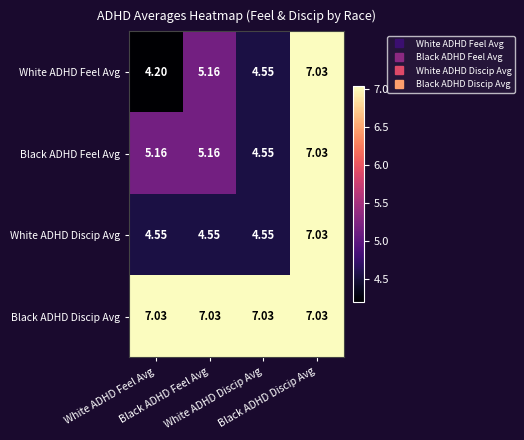

Reading left to right, what are all the values shown in this chart?

White ADHD Feel Avg: White ADHD Feel Avg=4.2	Black ADHD Feel Avg=5.2	White ADHD Discip Avg=4.5	Black ADHD Discip Avg=7.0
Black ADHD Feel Avg: White ADHD Feel Avg=5.2	Black ADHD Feel Avg=5.2	White ADHD Discip Avg=4.5	Black ADHD Discip Avg=7.0
White ADHD Discip Avg: White ADHD Feel Avg=4.5	Black ADHD Feel Avg=4.5	White ADHD Discip Avg=4.5	Black ADHD Discip Avg=7.0
Black ADHD Discip Avg: White ADHD Feel Avg=7.0	Black ADHD Feel Avg=7.0	White ADHD Discip Avg=7.0	Black ADHD Discip Avg=7.0